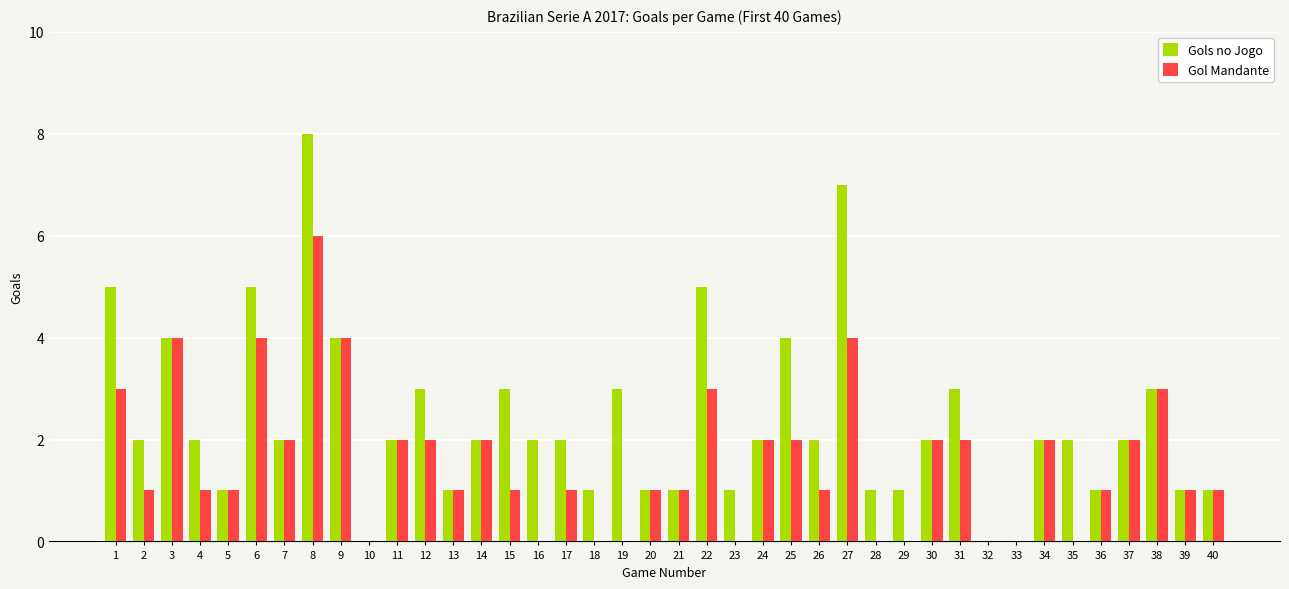

What are all the series names shown in the legend?

Gols no Jogo, Gol Mandante